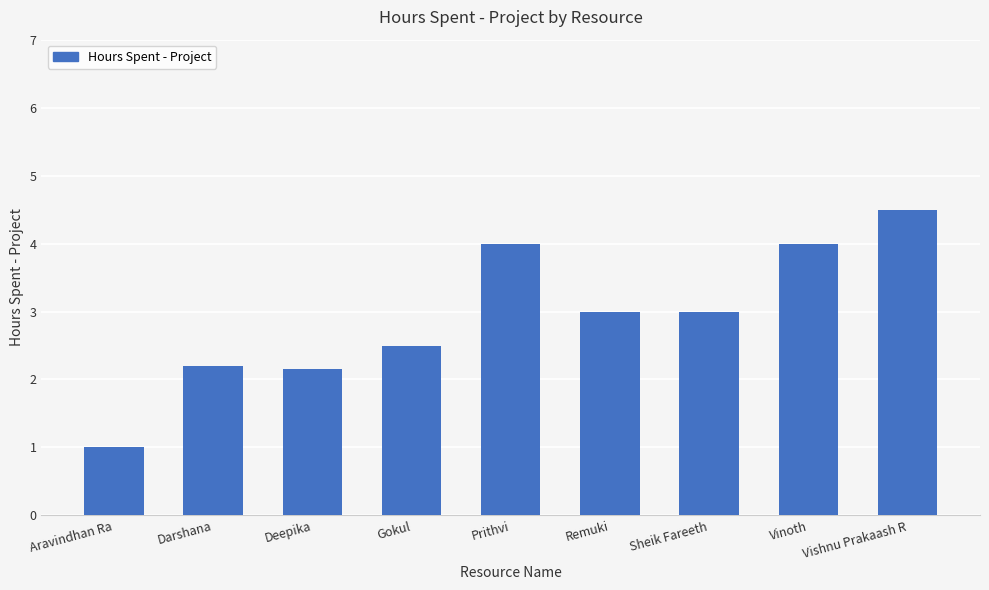

What position from the right is Aravindhan Ra?

9